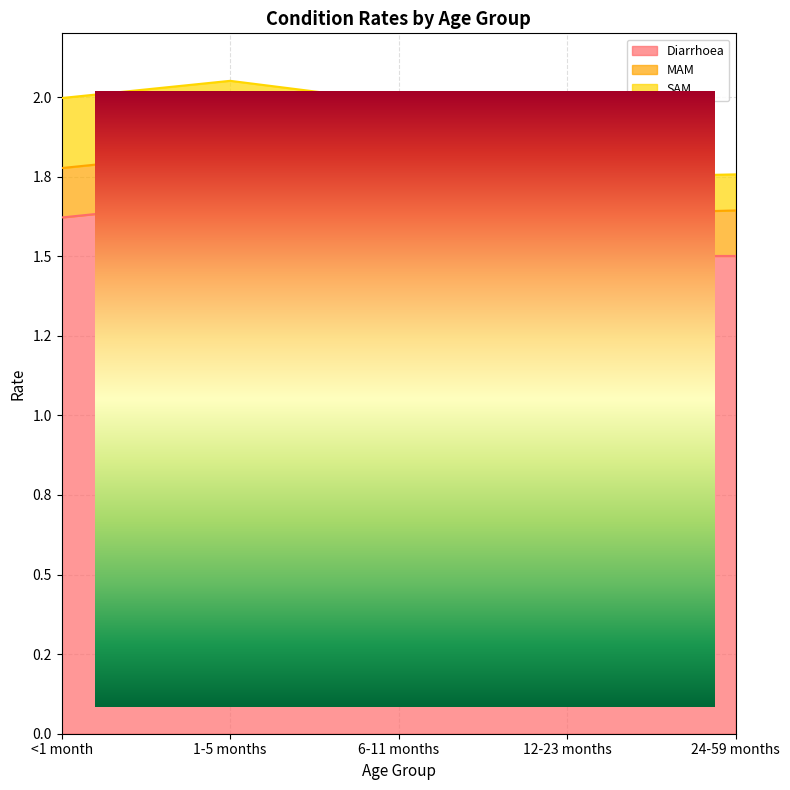

Which has a higher value, 12-23 months or 6-11 months?

6-11 months